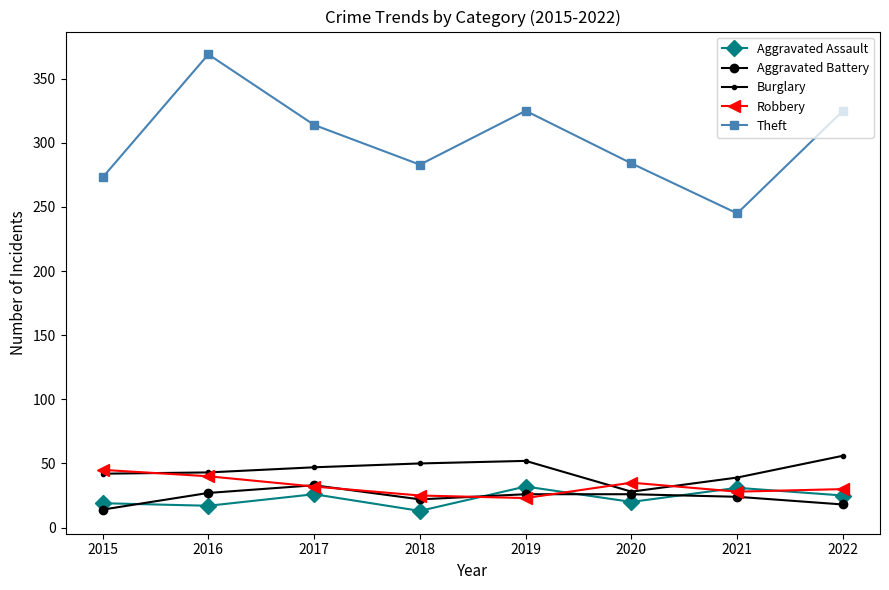

How many values in the Aggravated Battery series are below 26?

4